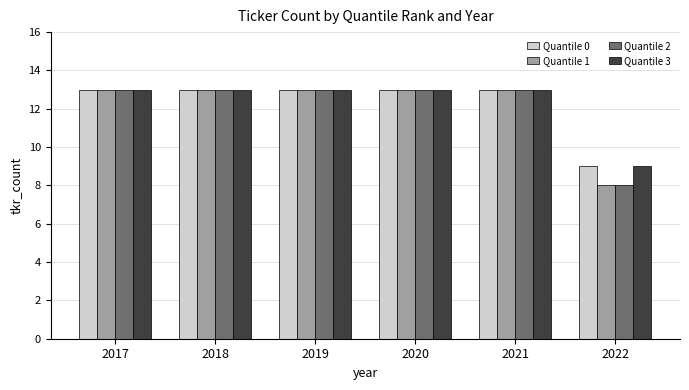

True or false: Quantile 3 has a value of 19 at 2020.

False